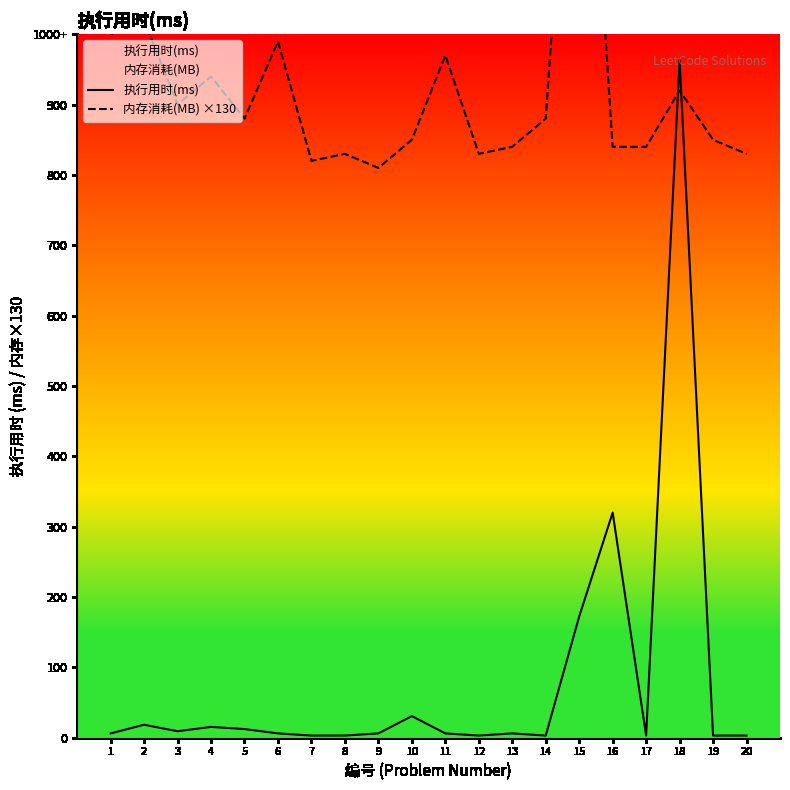

At which category is the sum across all series the highest?

18